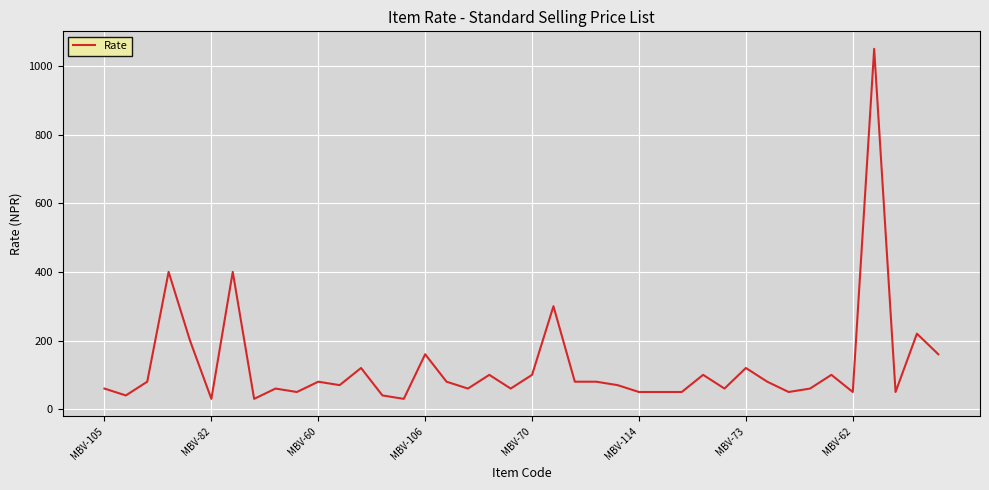

What is the minimum value shown in the chart?

30